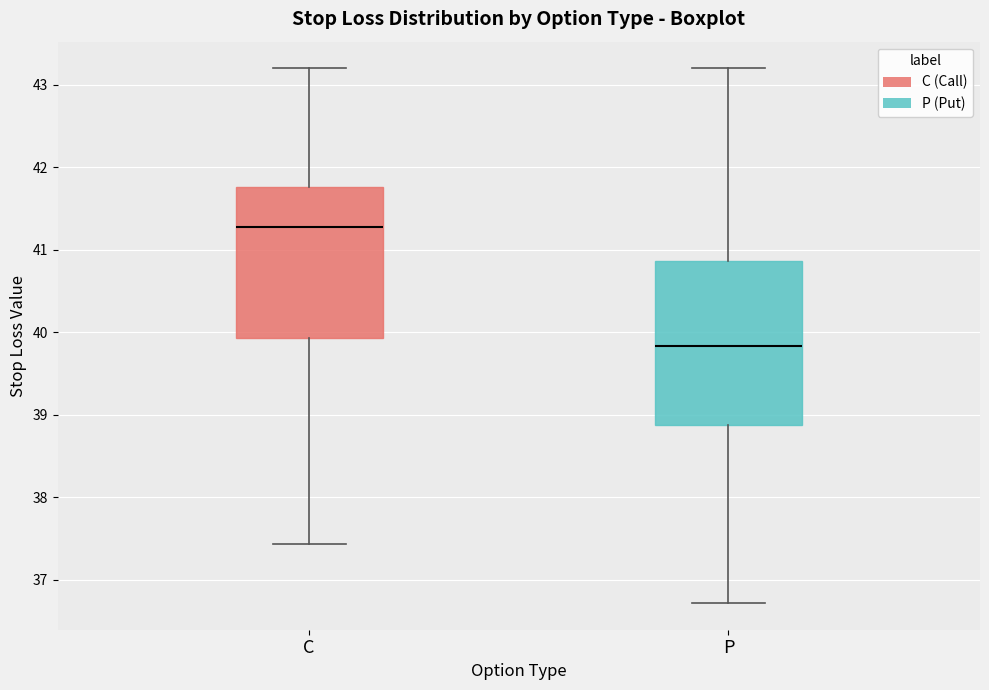

Where is the upper edge of the box for C on the y-axis? The values are not printed on the chart, so give them approximately, as read against the axis.

41.8